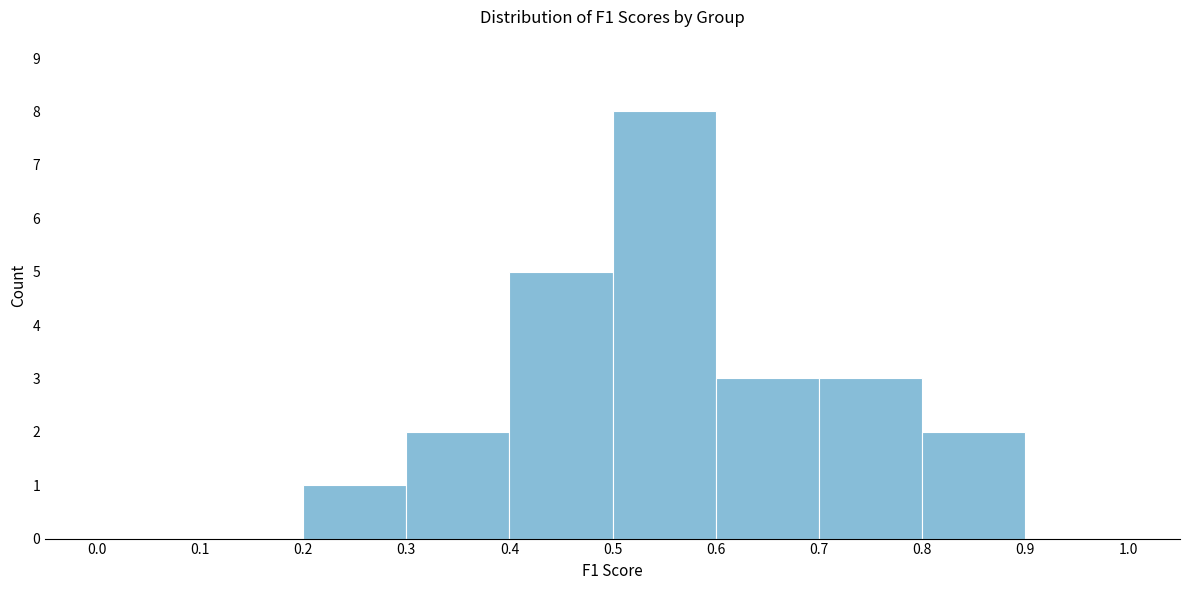

Reading left to right, list every bar in this chart as the range it spans on the x-axis followed by its height. The values are not printed on the chart, so give them approximately, as read against the axis.

0.0 to 0.1: 0
0.1 to 0.2: 0
0.2 to 0.3: 1
0.3 to 0.4: 2
0.4 to 0.5: 5
0.5 to 0.6: 8
0.6 to 0.7: 3
0.7 to 0.8: 3
0.8 to 0.9: 2
0.9 to 1.0: 0